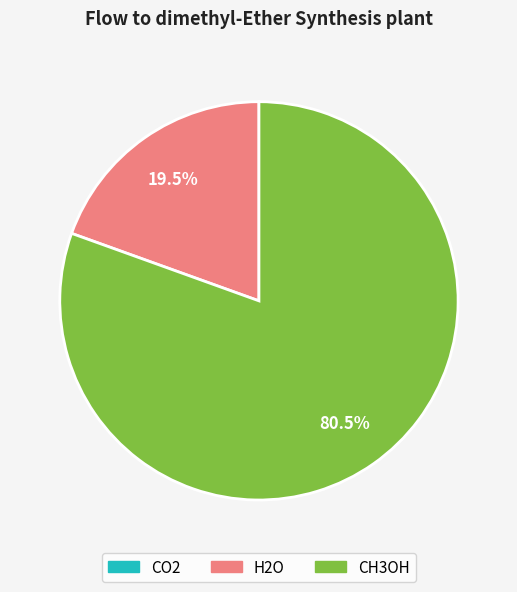

Which slice is the largest?

CH3OH